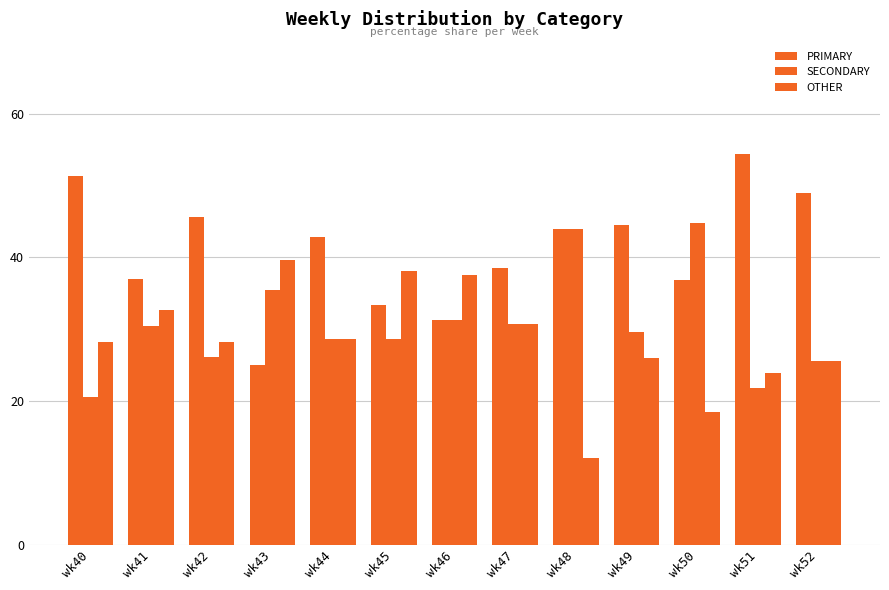

How many distinct data groups are displayed?

3